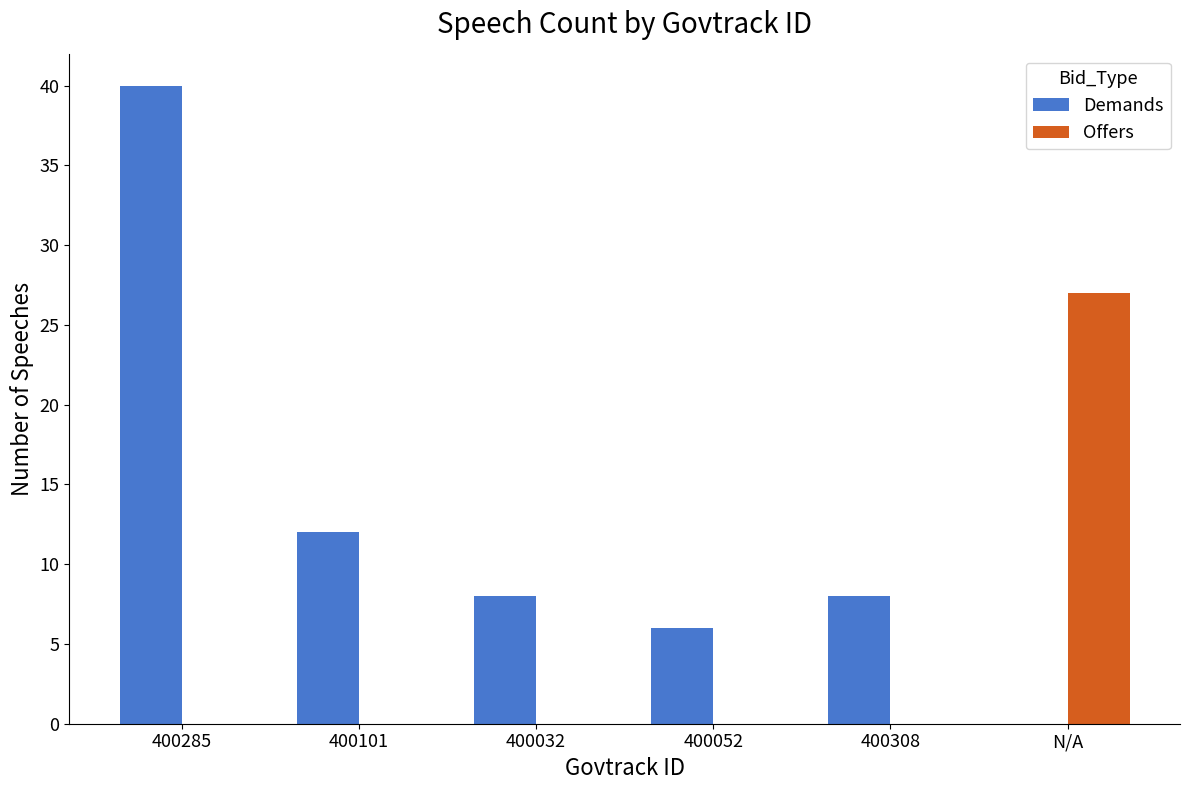

The Offers series shows 7 at N/A. True or false?

False